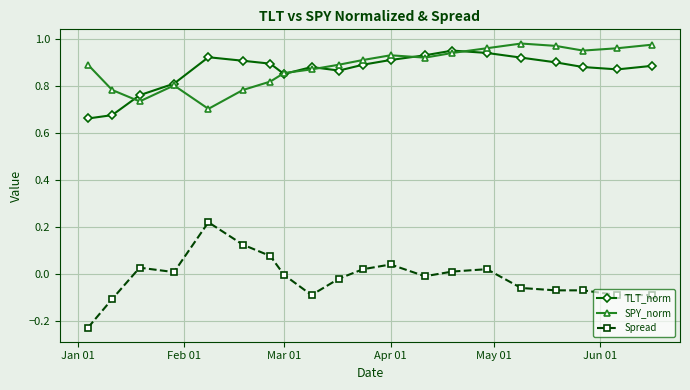

True or false: TLT_norm and Spread intersect in this chart.

False